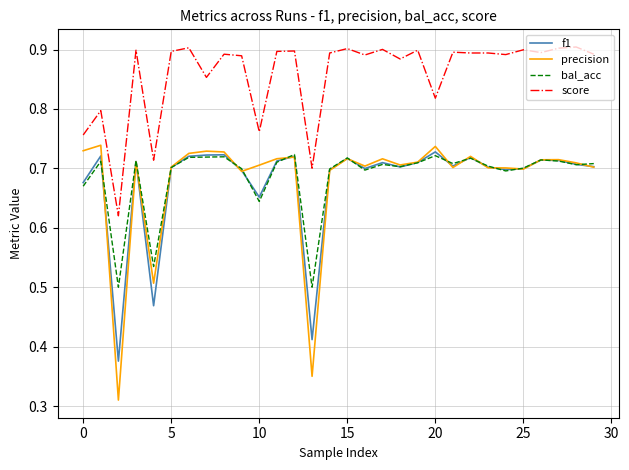

True or false: precision and score cross at least once.

False